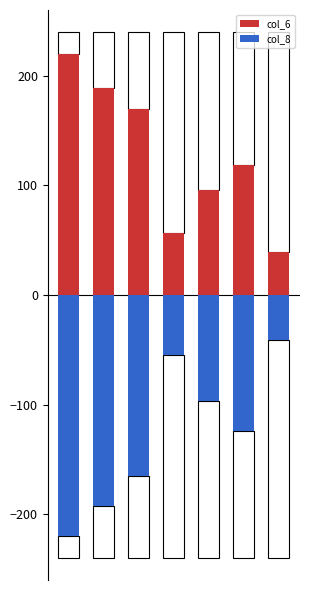

What is the average value of the col_8 series?

-127.7